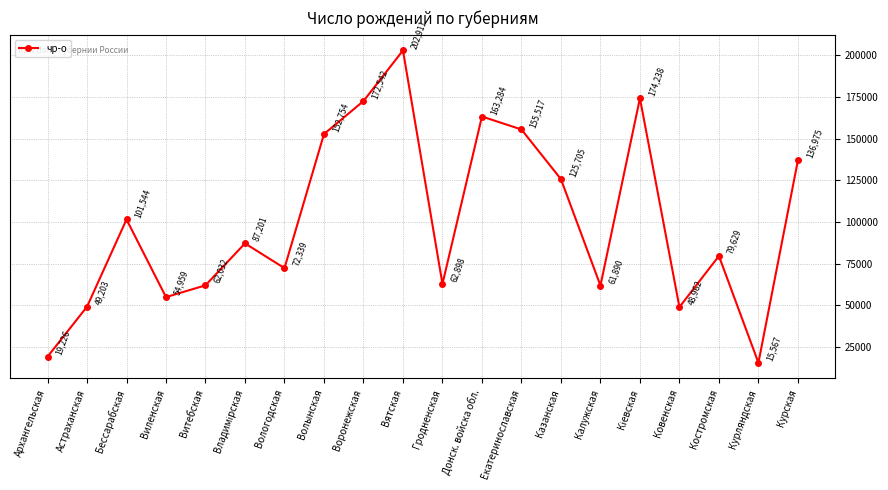

How many interior local peaks (higher than both neighbors) does the data have?

6